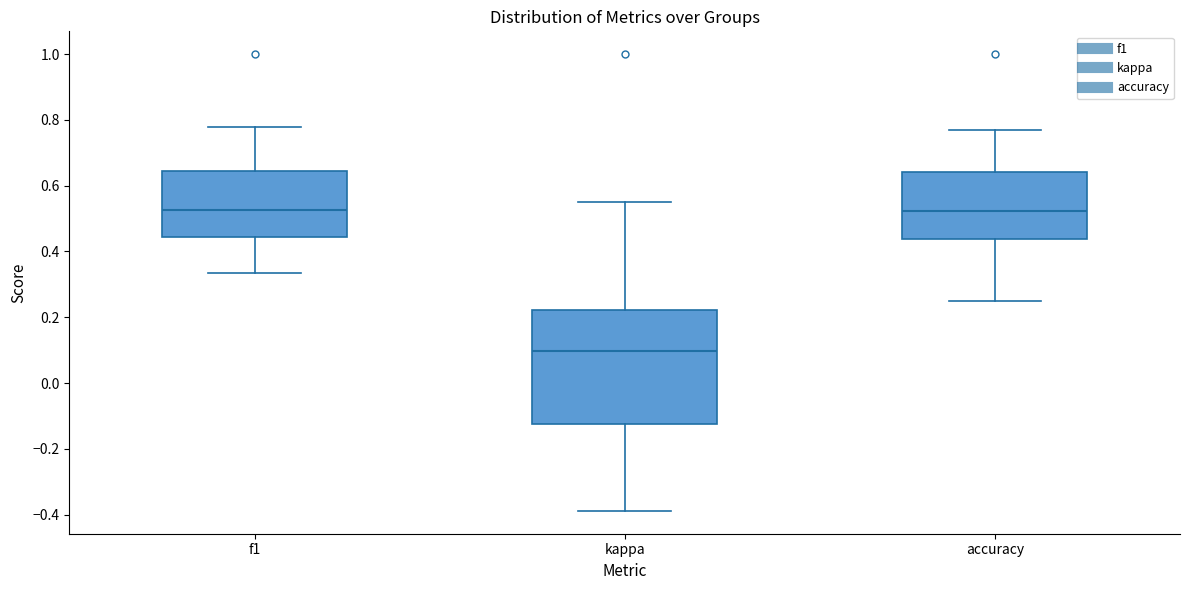

Reading left to right, read every box against the y-axis: the position of its median line, the range the box covers, and the ends of its whiskers. The values are not printed on the chart, so give them approximately, as read against the axis.

f1: median 0.52, box 0.44 to 0.64, whiskers 0.34 to 0.78
kappa: median 0.10, box -0.12 to 0.22, whiskers -0.38 to 0.56
accuracy: median 0.52, box 0.44 to 0.64, whiskers 0.26 to 0.76